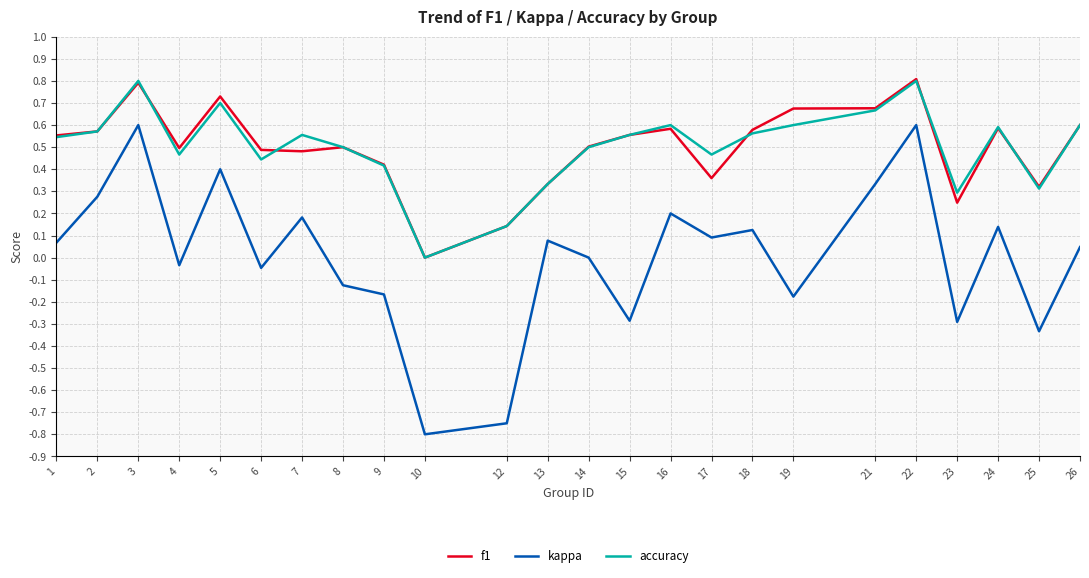

Where does the kappa series first go above 0?

1